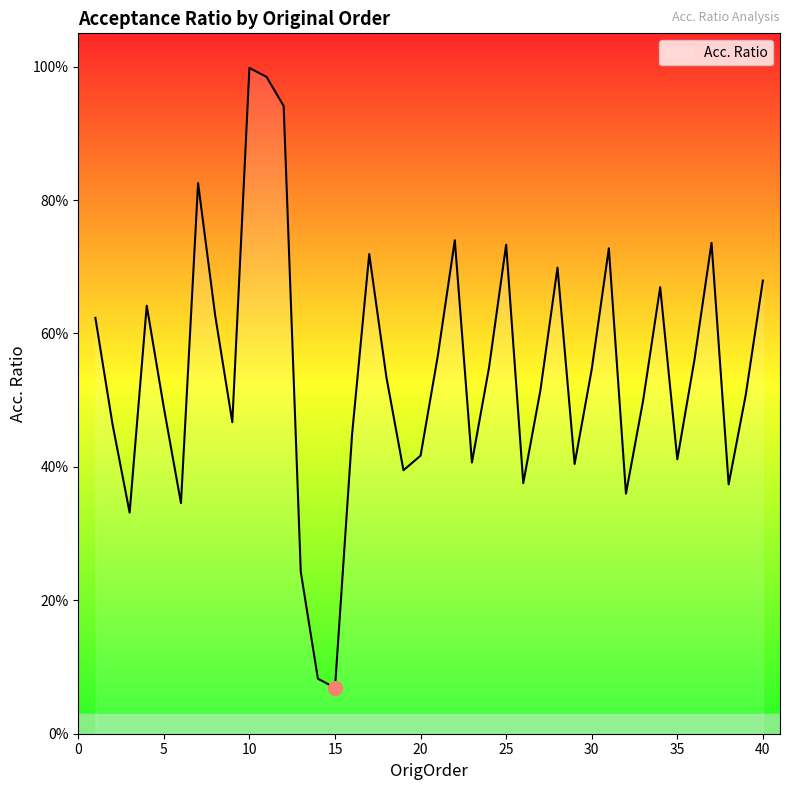

Reading right to left, extract all data points from this chart.

0.7	0.5	0.4	0.7	0.6	0.4	0.7	0.5	0.4	0.7	0.5	0.4	0.7	0.5	0.4	0.7	0.5	0.4	0.7	0.6	0.4	0.4	0.5	0.7	0.4	0.1	0.1	0.2	0.9	1.0	1.0	0.5	0.6	0.8	0.3	0.5	0.6	0.3	0.5	0.6